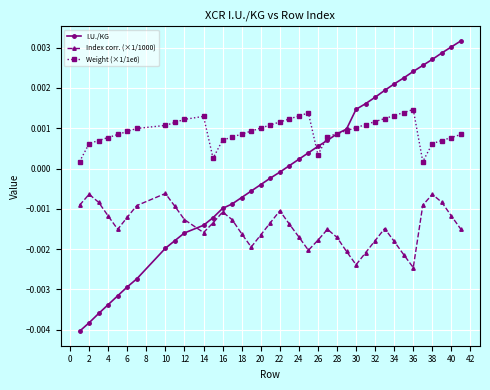

True or false: Weight (×1/1e6) and Index corr. (×1/1000) cross at least once.

False